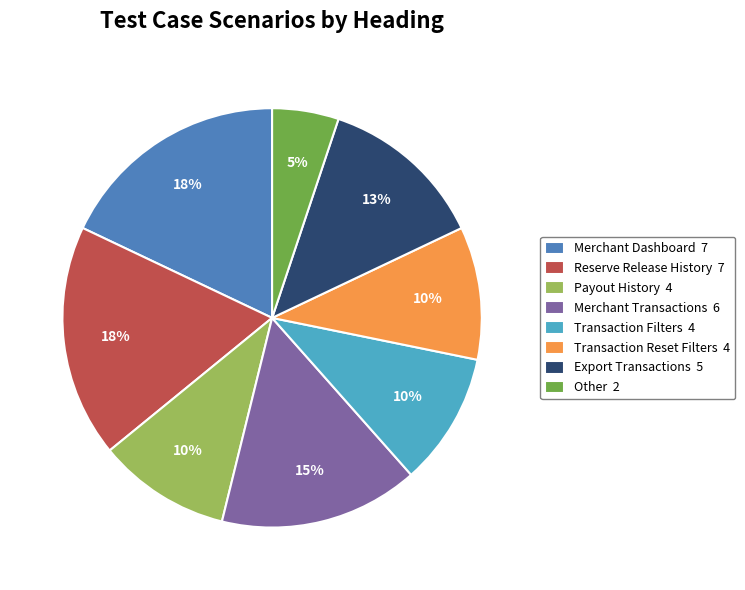

How many slices are in this pie chart?

8